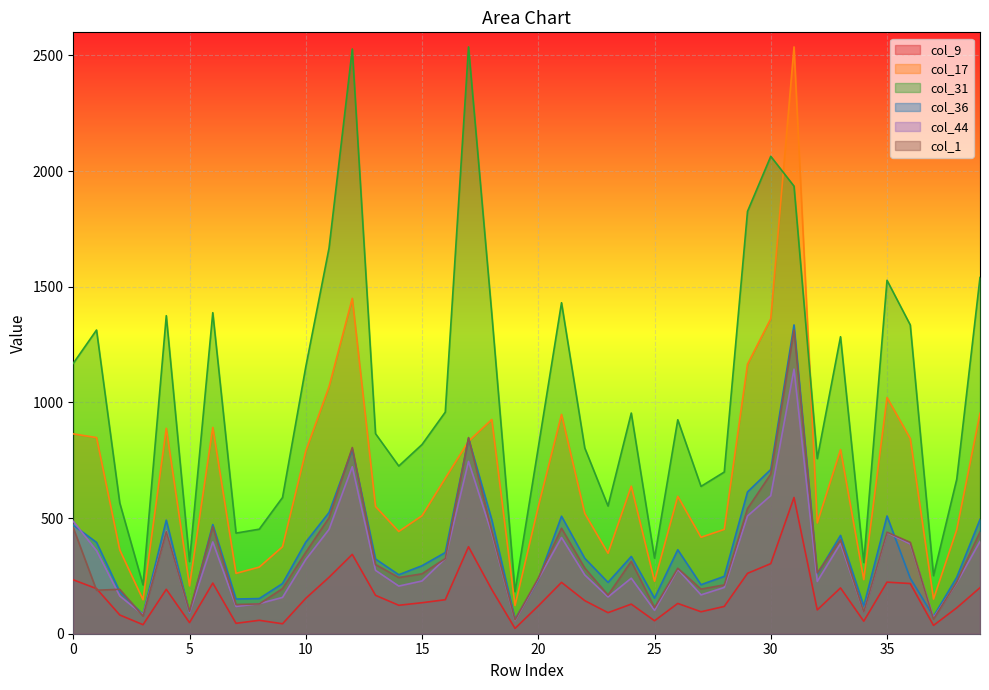

Rank the series by their maximum value, from lowest to highest.

col_9, col_44, col_1, col_36, col_17, col_31